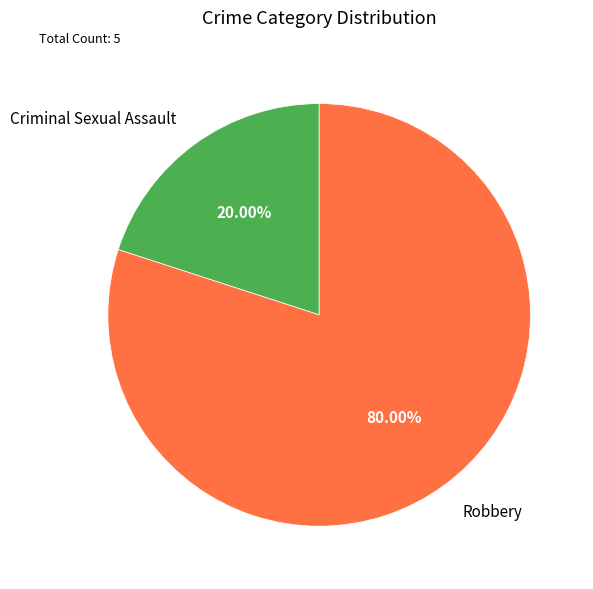

How many slices are in this pie chart?

2